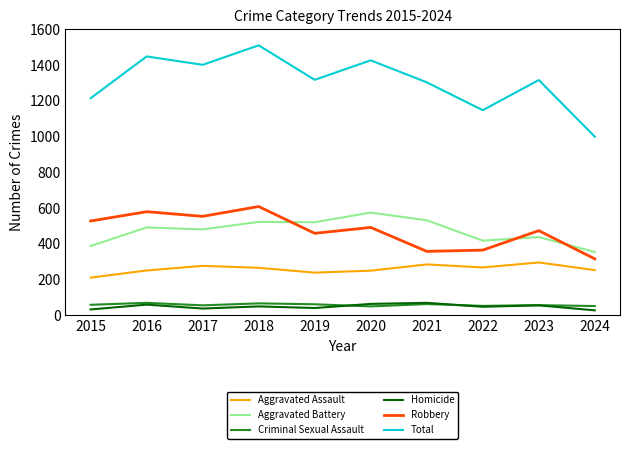

True or false: Homicide and Aggravated Battery intersect in this chart.

False